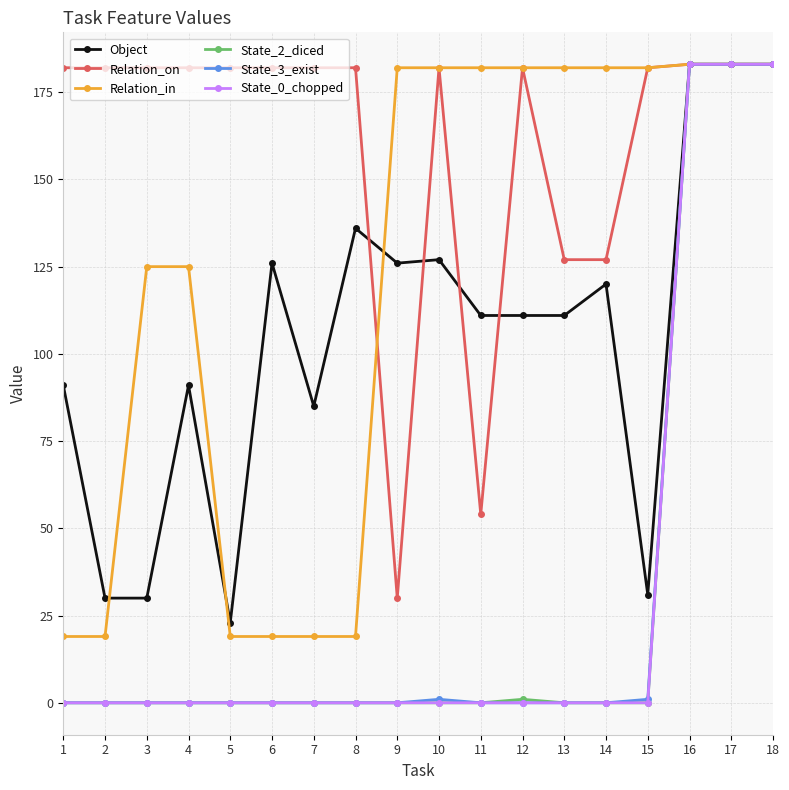

Which series has the largest total across all categories?

Relation_on